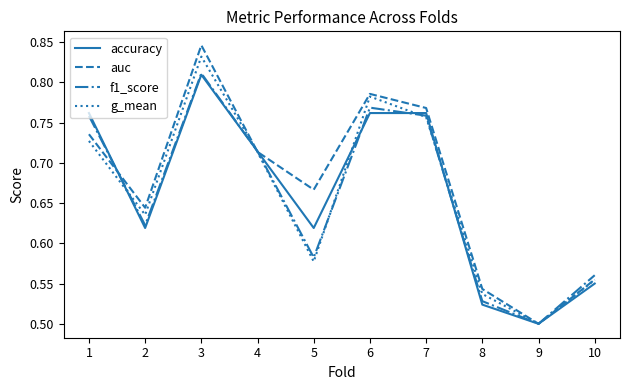

Which series ends up on top after the final intersection of accuracy and auc?

auc